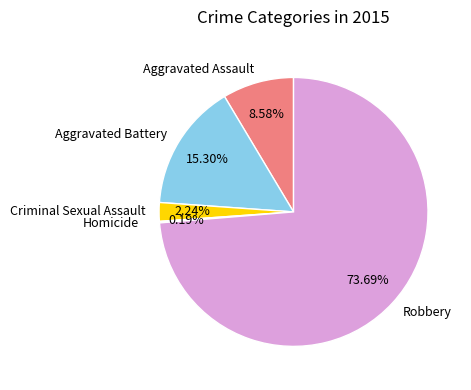

To the nearest percent, what percentage of the pie is Aggravated Battery?

15%